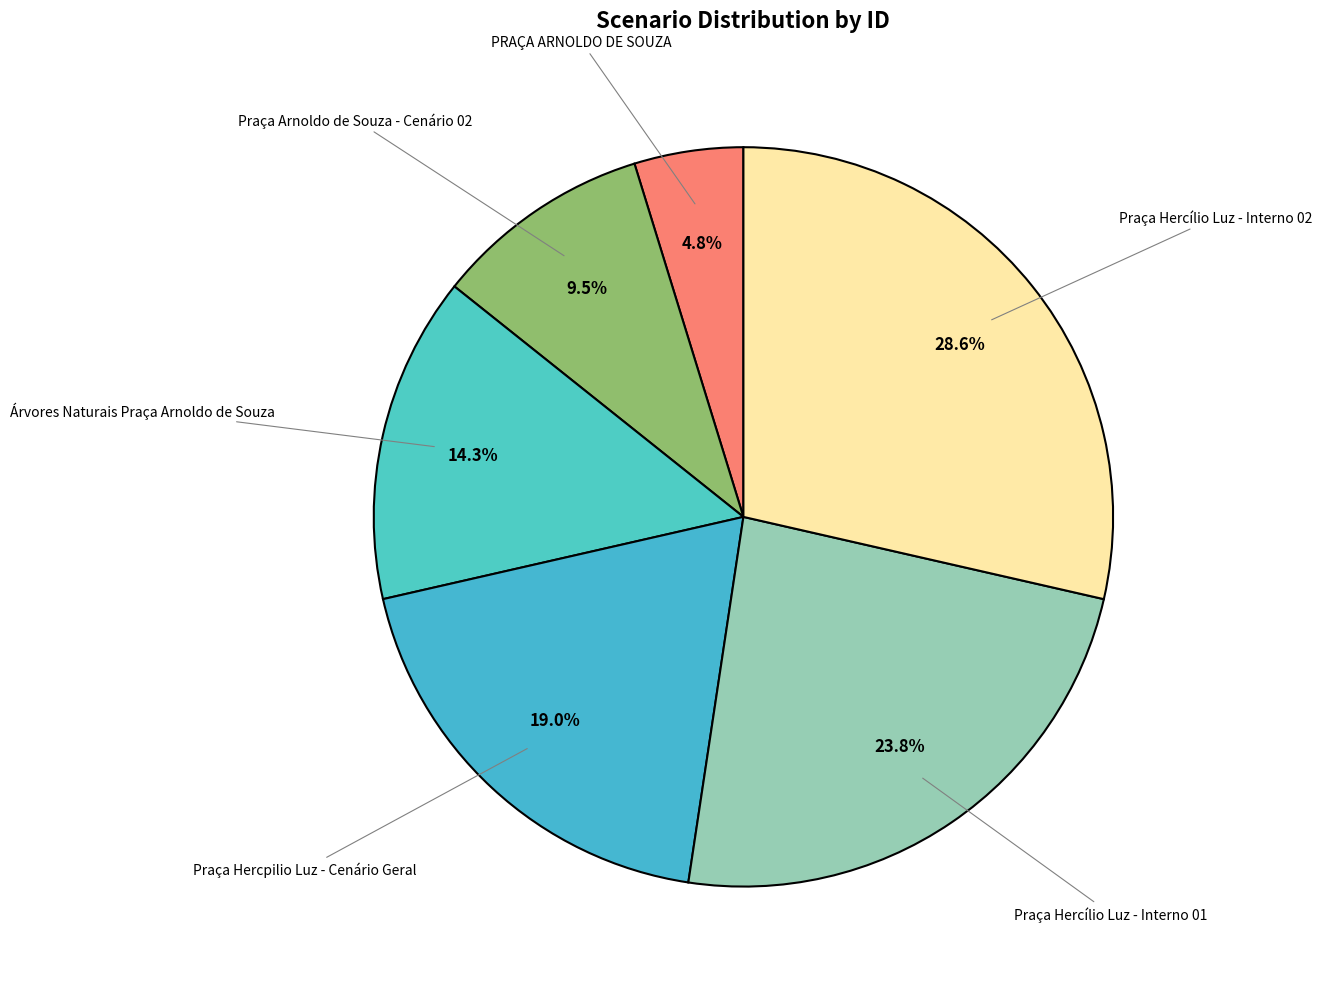

Which slice is the smallest?

PRAÇA ARNOLDO DE SOUZA